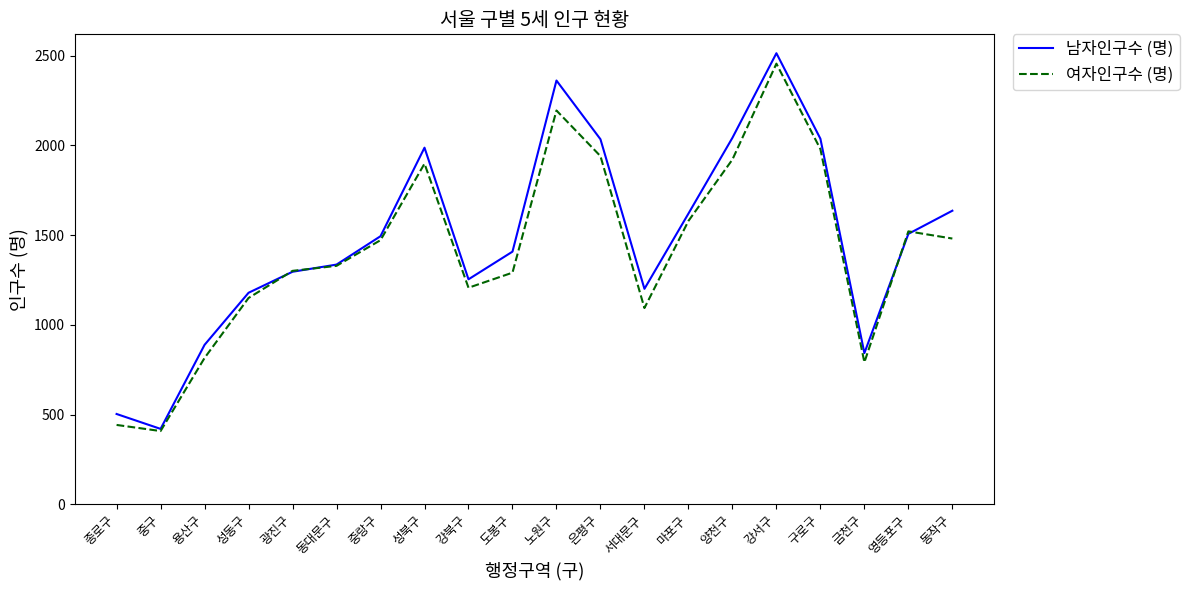

Is it true that 여자인구수 (명) equals 1979 at 구로구?

True